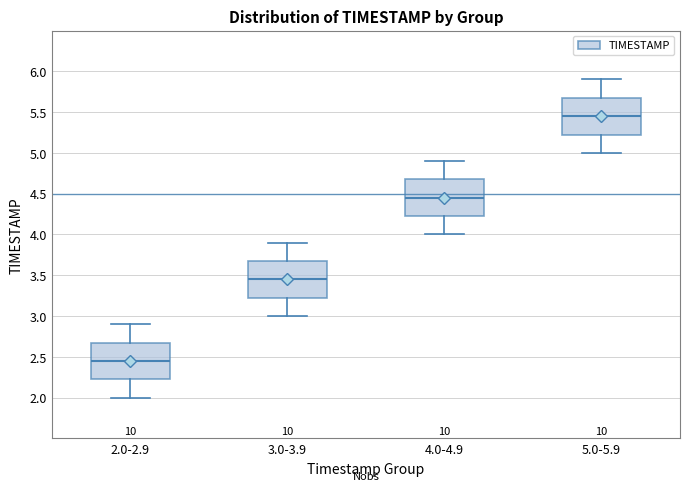

Where does the median line of the box for 3.0-3.9 sit on the y-axis? The values are not printed on the chart, so give them approximately, as read against the axis.

3.45